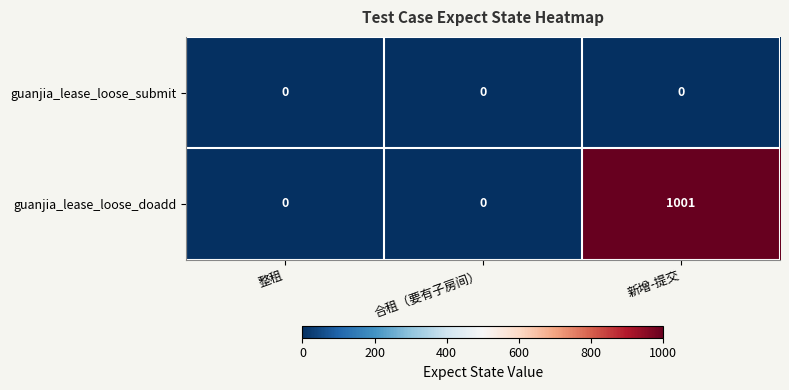

Reading left to right, extract all data points from this chart.

guanjia_lease_loose_submit: 整租=0	合租（要有子房间）=0	新增-提交=0
guanjia_lease_loose_doadd: 整租=0	合租（要有子房间）=0	新增-提交=1001